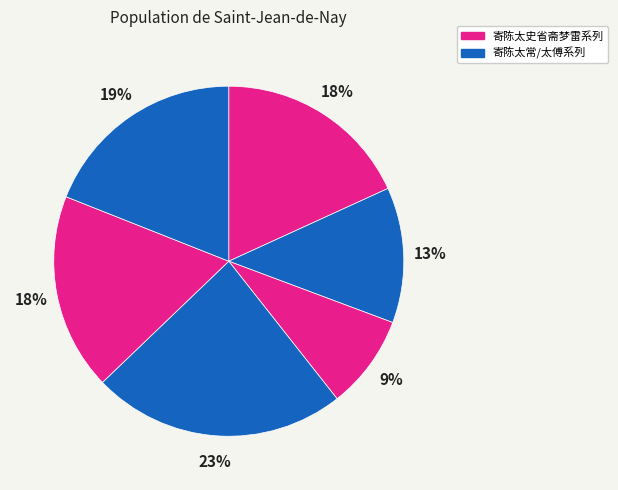

How many segments does this pie chart have?

6